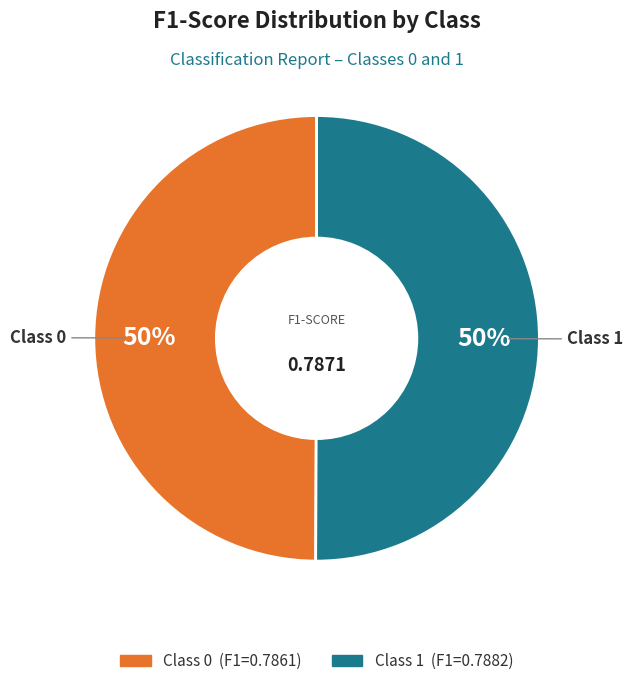

How many segments does this pie chart have?

2